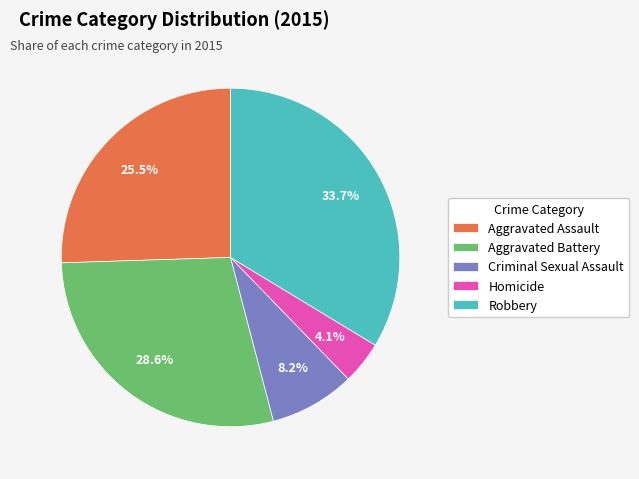

What is the largest slice in the pie chart?

Robbery